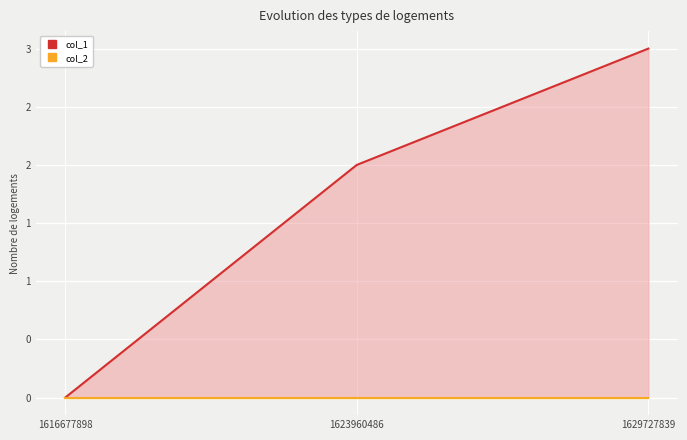

The col_1 series shows 3 at 1629727839. True or false?

True